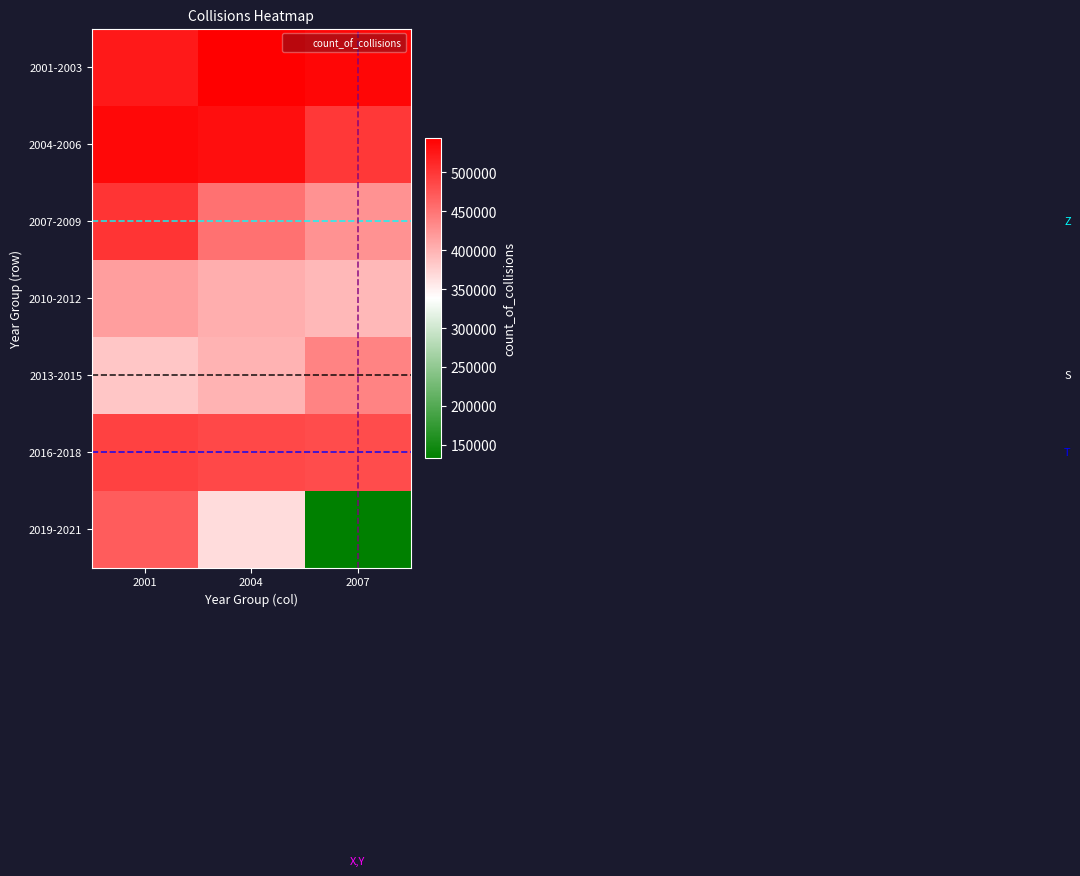

How many categories are shown in the chart?

3